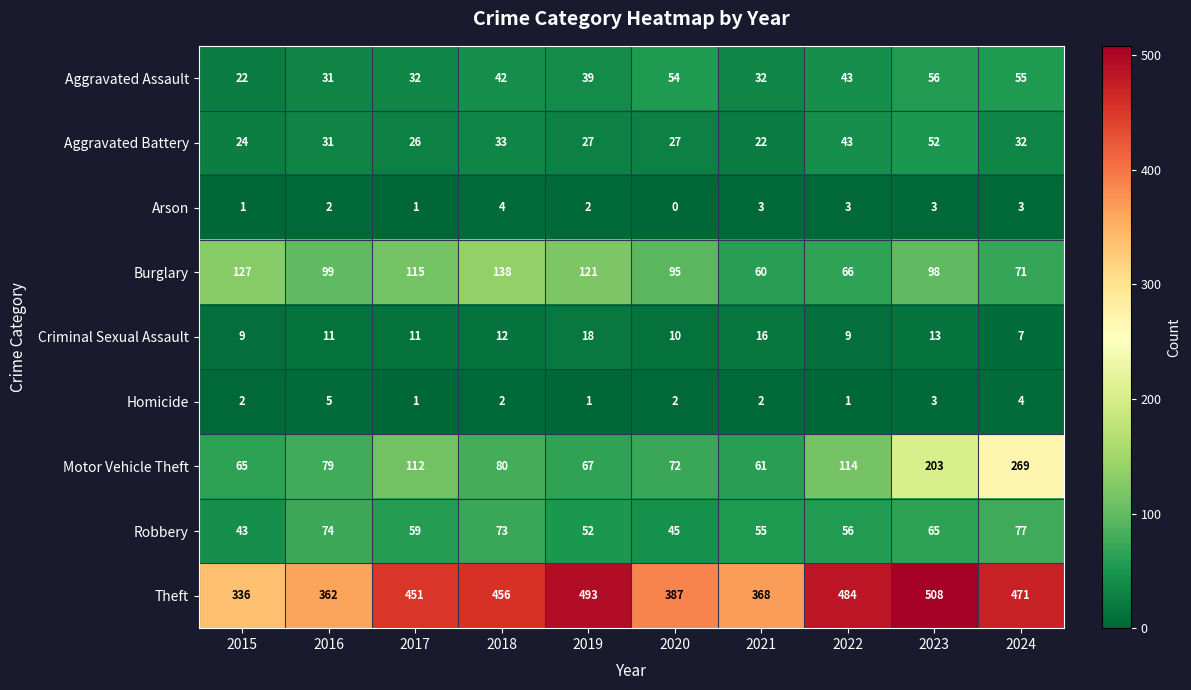

At which category does the chart reach its peak across all series?

2023